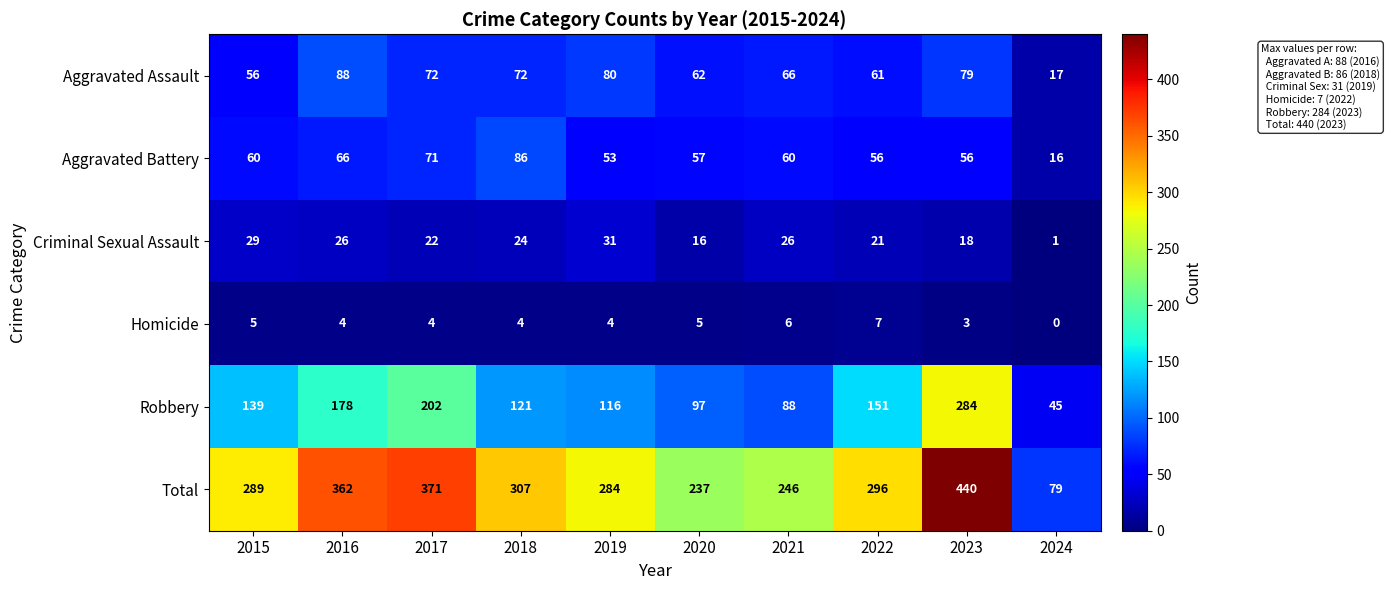

At which label does Aggravated Assault reach its peak?

2016